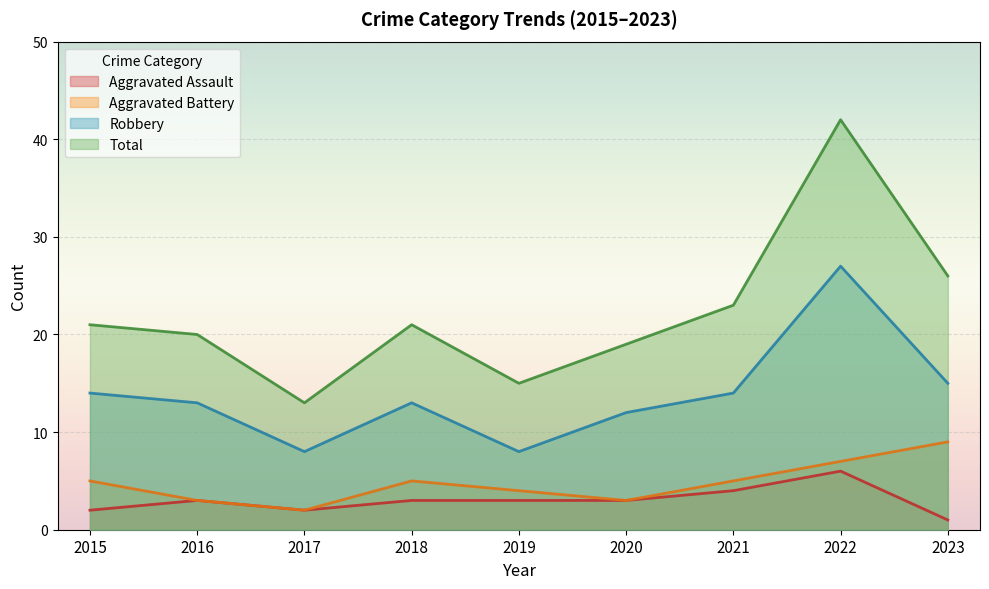

Which series has the largest total across all categories?

Total